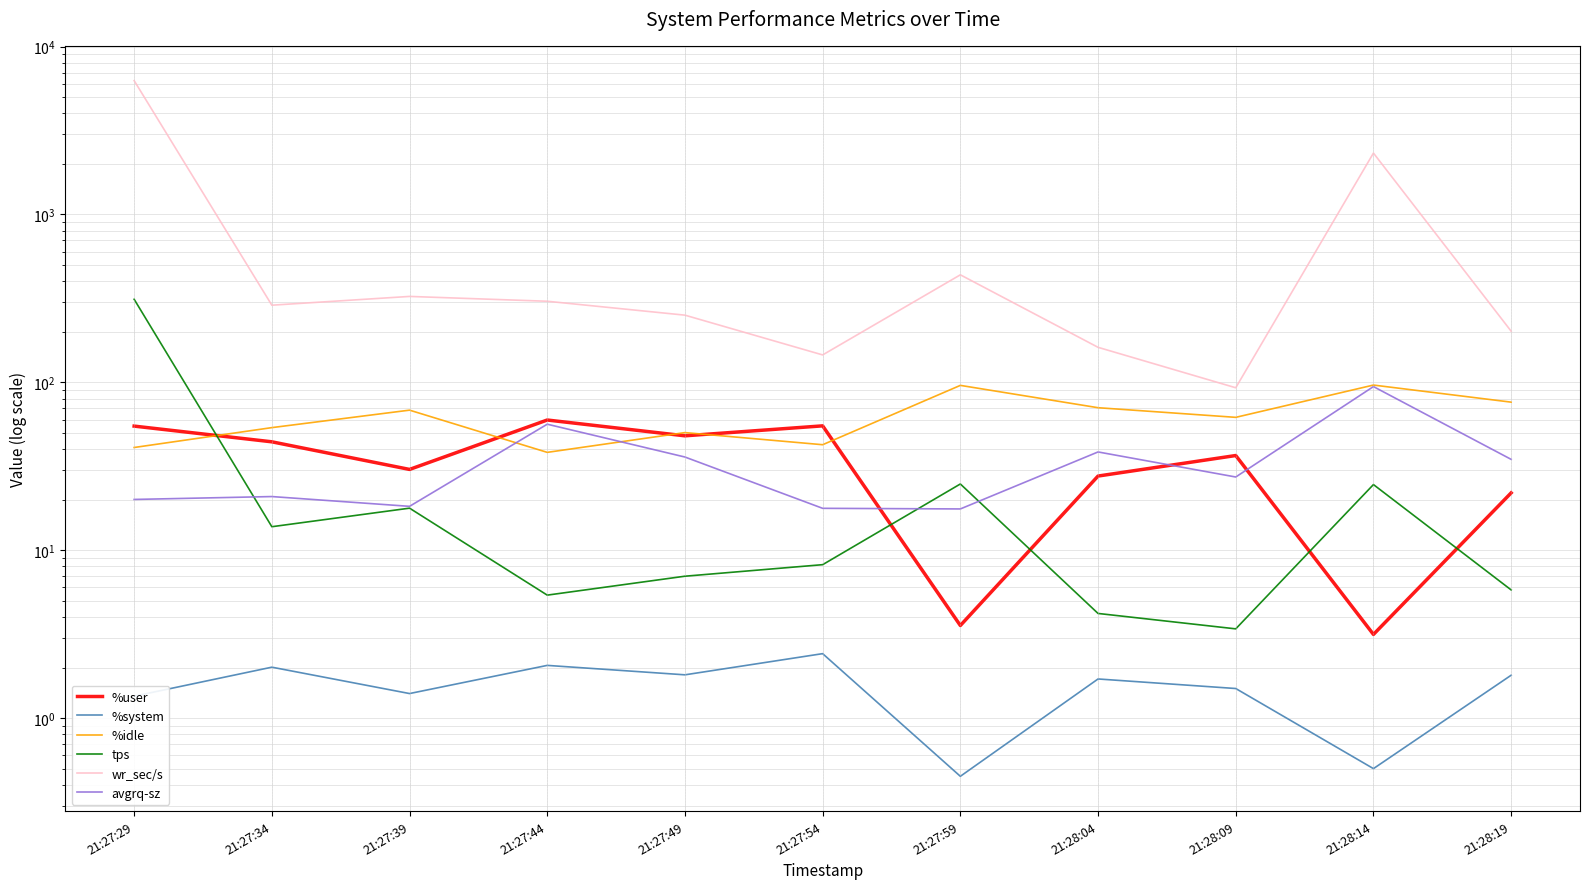

How many interior local peaks does the tps series have?

3